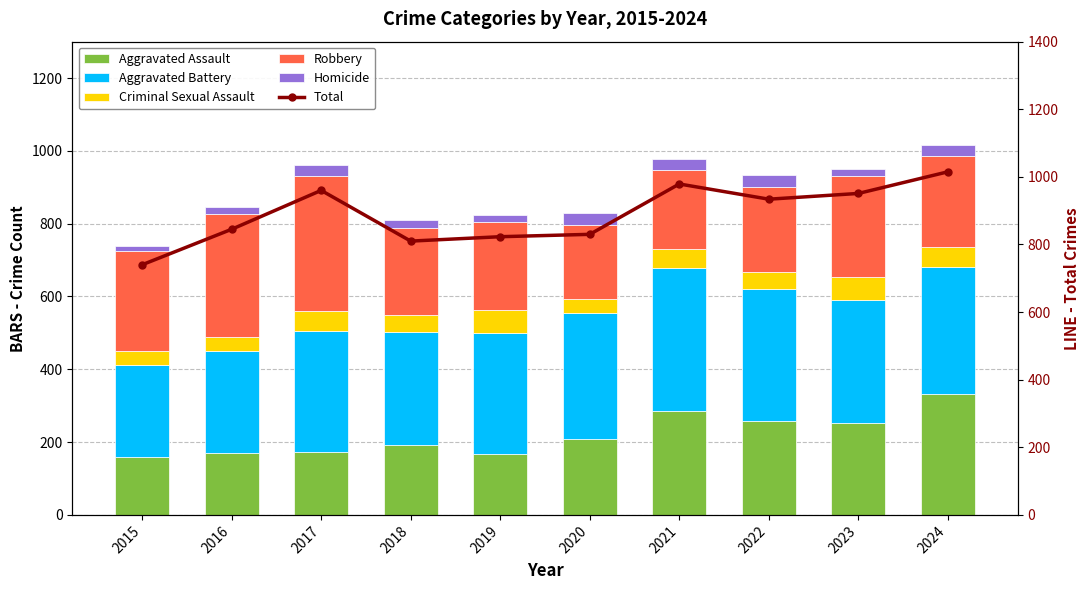

Reading left to right, list all the values displayed in this chart.

Aggravated Assault: 2015=160	2016=169	2017=172	2018=193	2019=167	2020=209	2021=286	2022=259	2023=252	2024=332
Aggravated Battery: 2015=253	2016=281	2017=334	2018=310	2019=334	2020=345	2021=393	2022=361	2023=339	2024=348
Criminal Sexual Assault: 2015=36	2016=39	2017=54	2018=47	2019=63	2020=39	2021=52	2022=46	2023=62	2024=55
Robbery: 2015=277	2016=337	2017=371	2018=239	2019=241	2020=204	2021=217	2022=236	2023=277	2024=250
Homicide: 2015=14	2016=19	2017=29	2018=21	2019=18	2020=33	2021=31	2022=32	2023=21	2024=30
Total: 2015=740	2016=845	2017=960	2018=810	2019=823	2020=830	2021=979	2022=934	2023=951	2024=1015